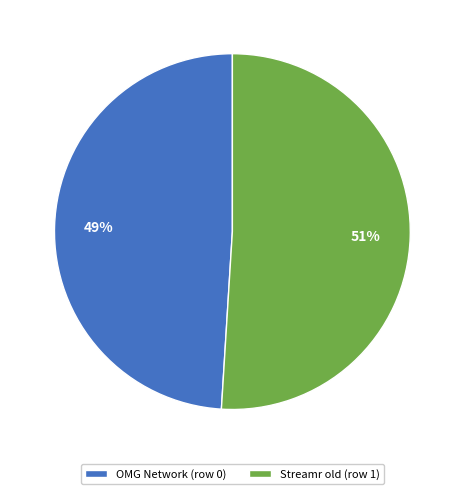

What is the smallest slice in the pie chart?

OMG Network (row 0)